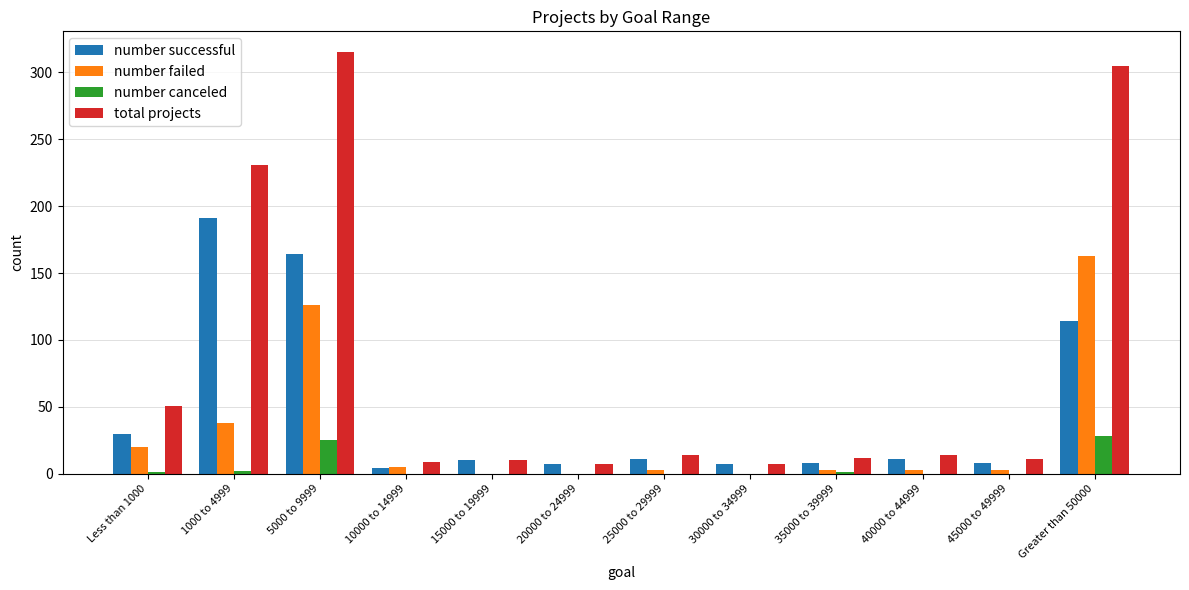

True or false: number failed has a value of 75 at 20000 to 24999.

False